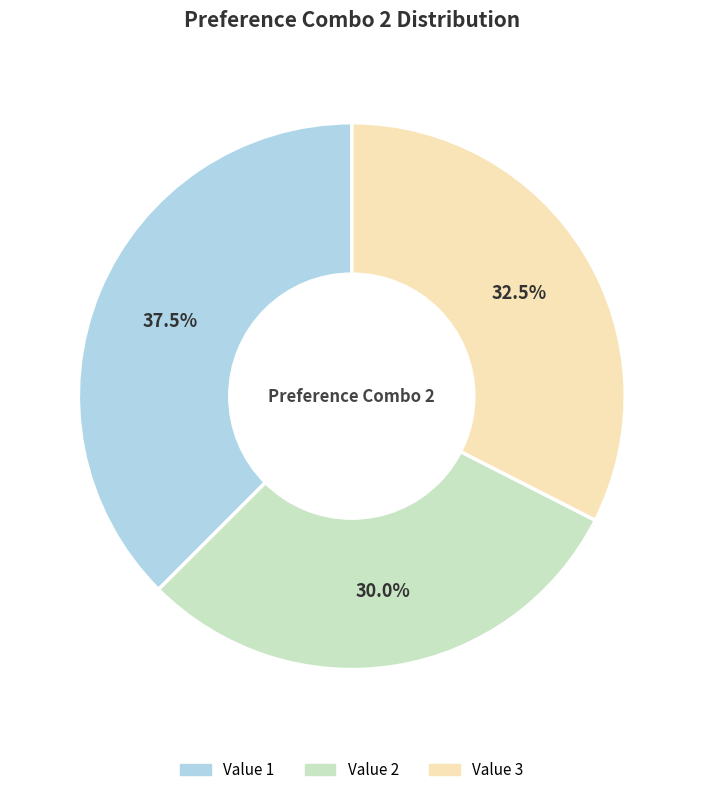

Is there a majority slice in this chart?

No